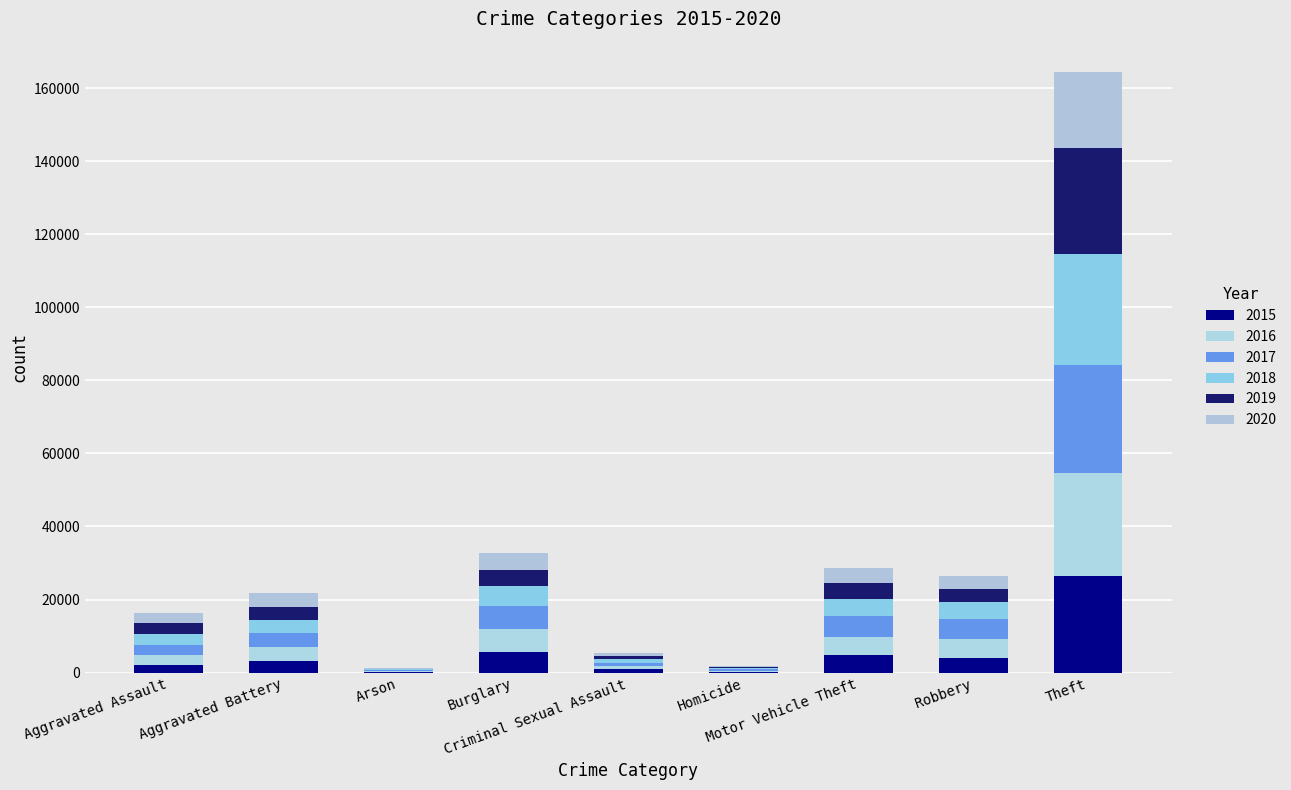

Where does the 2019 series first go above 3662?

Aggravated Battery